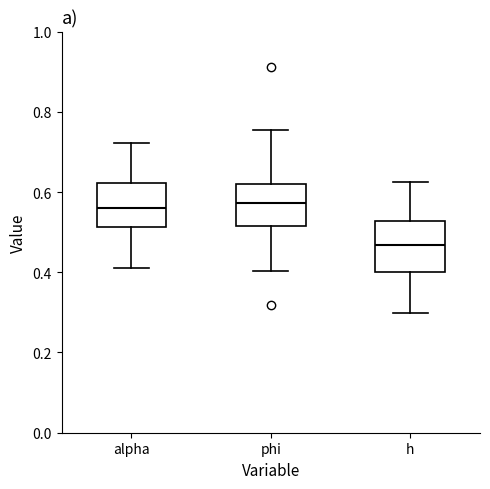

Where is the upper edge of the box for h on the y-axis? The values are not printed on the chart, so give them approximately, as read against the axis.

0.52